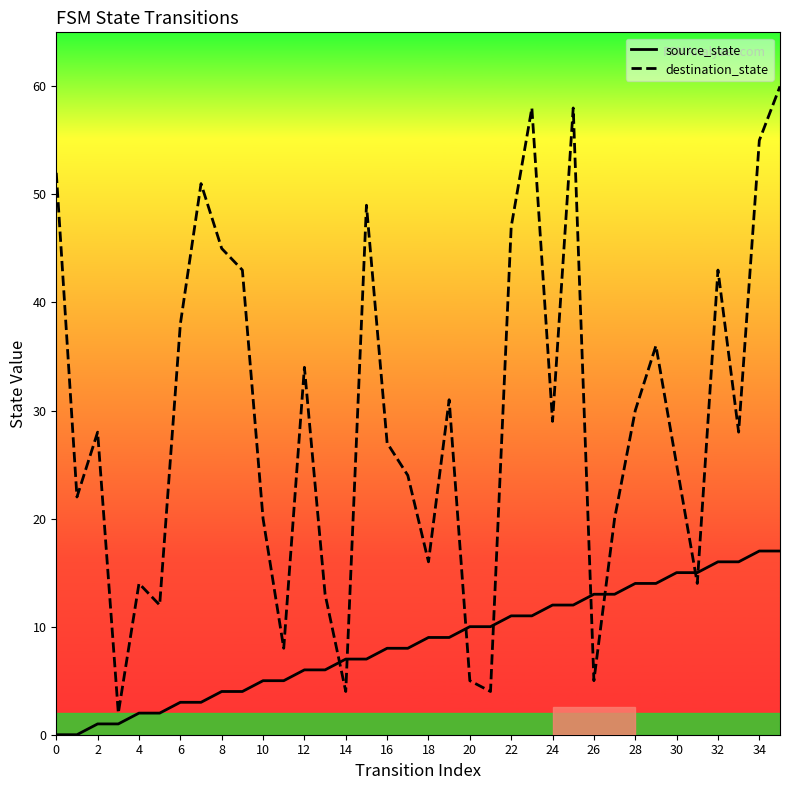

List the series in order of their overall mean, highest first.

destination_state, source_state